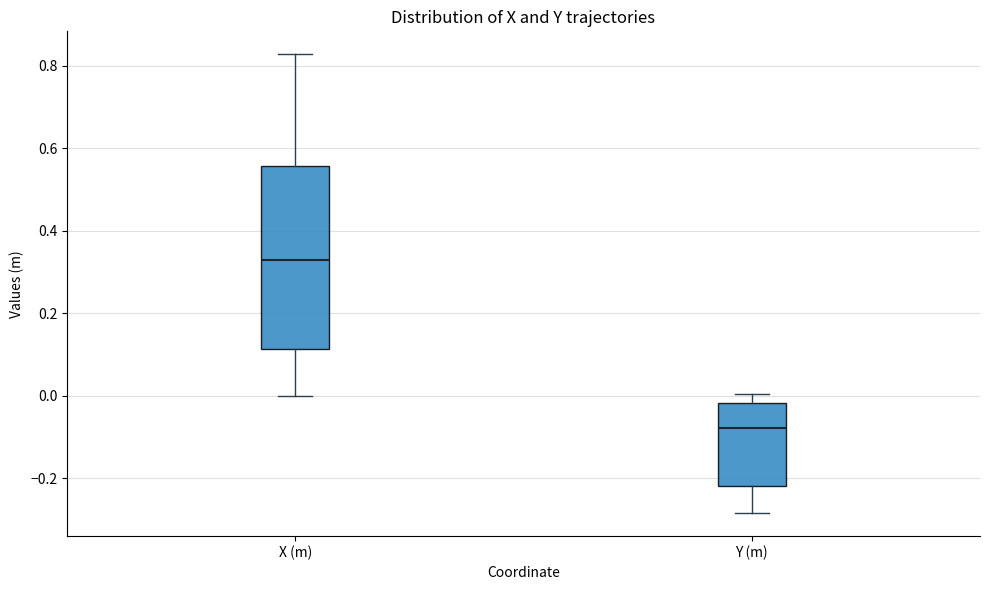

Reading left to right, read every box against the y-axis: the position of its median line, the range the box covers, and the ends of its whiskers. The values are not printed on the chart, so give them approximately, as read against the axis.

X (m): median 0.32, box 0.12 to 0.56, whiskers 0.00 to 0.82
Y (m): median -0.08, box -0.22 to -0.02, whiskers -0.28 to 0.00